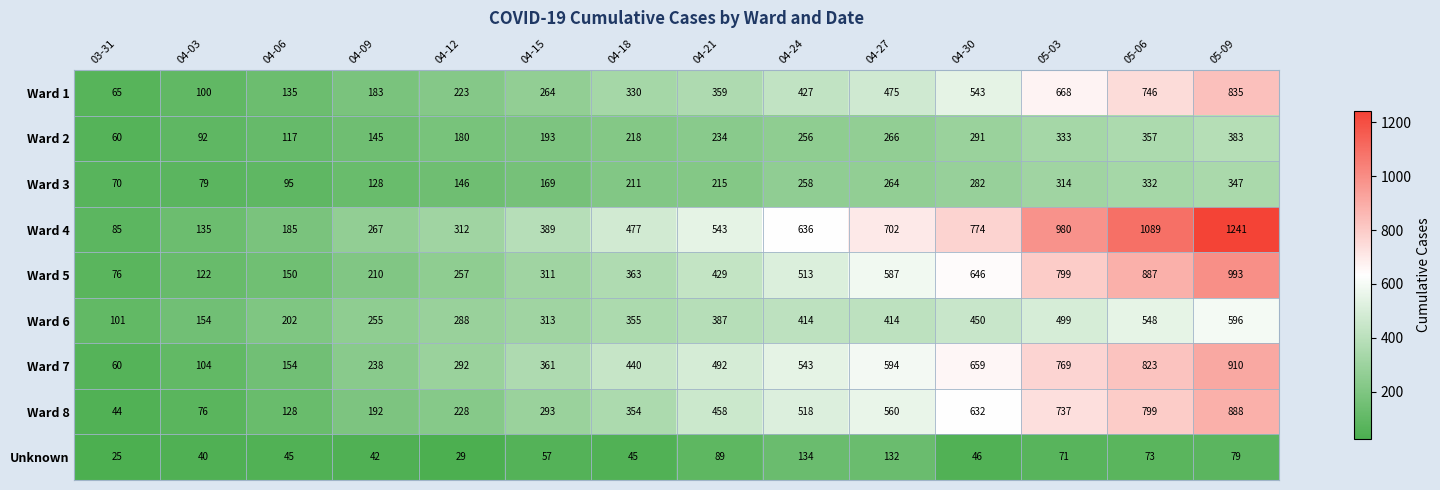

Where is Ward 3 nearest to the value 208?

04-18